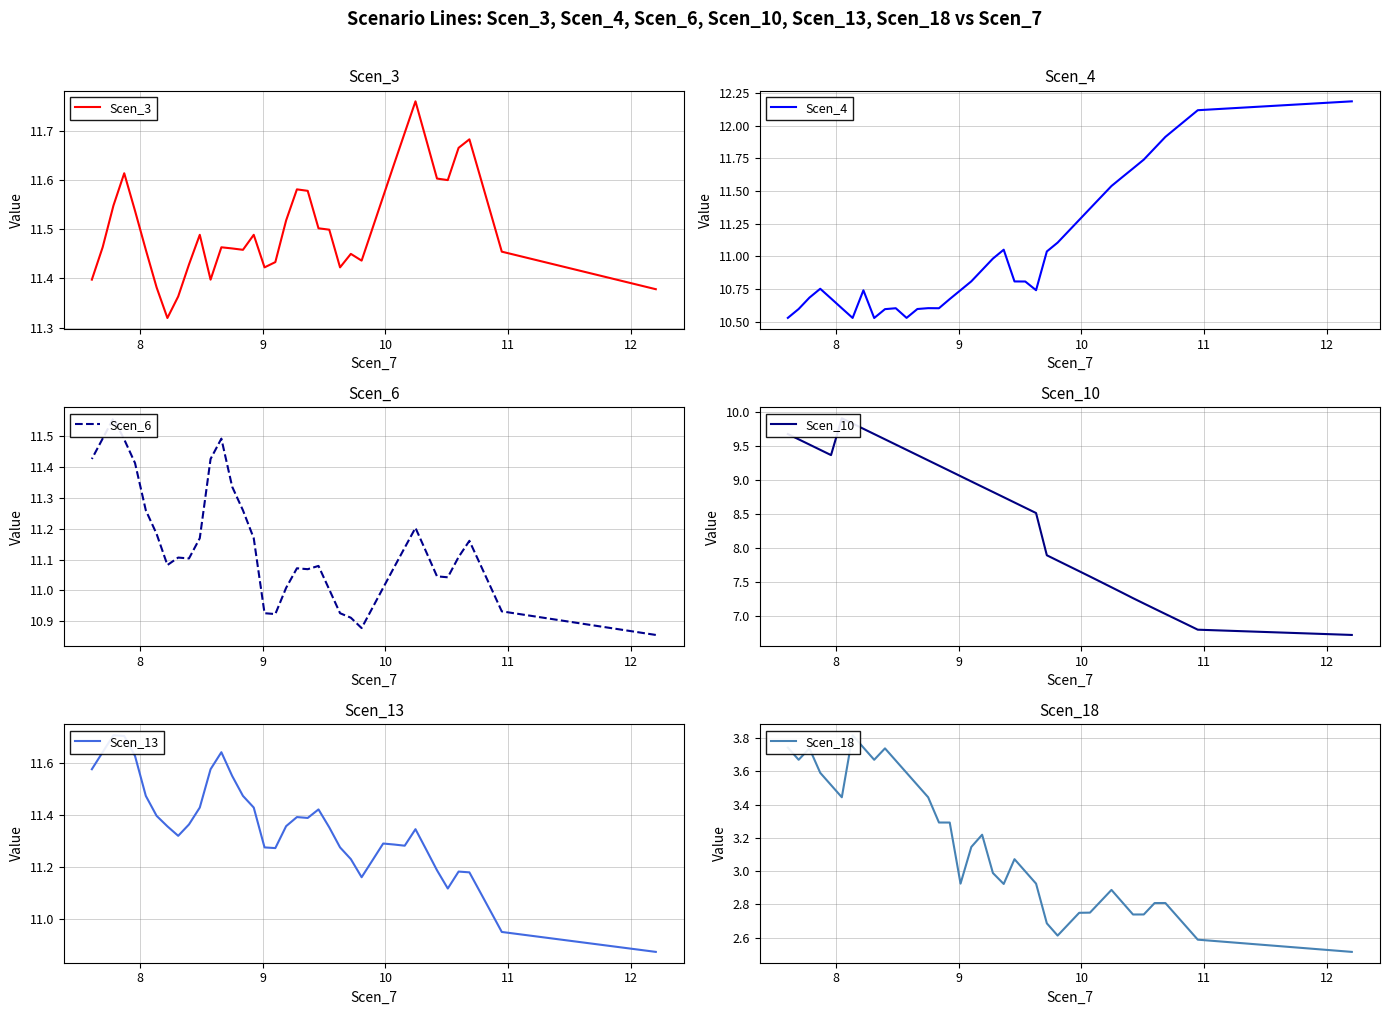

What is the label of the 11th point from the left?

10